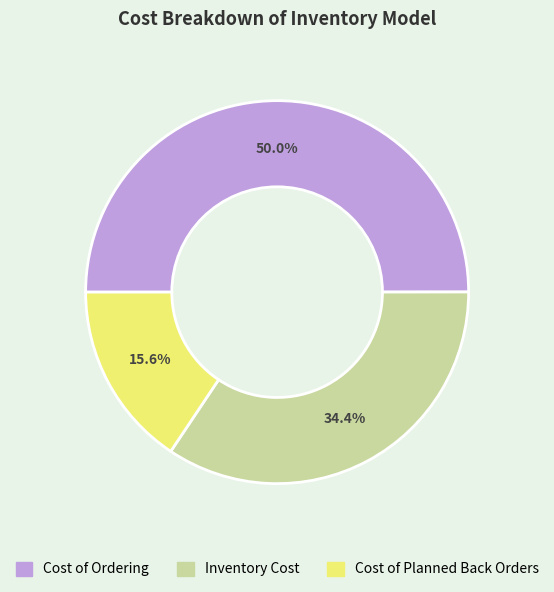

Is it true that Inventory Cost is 43% of the pie?

False